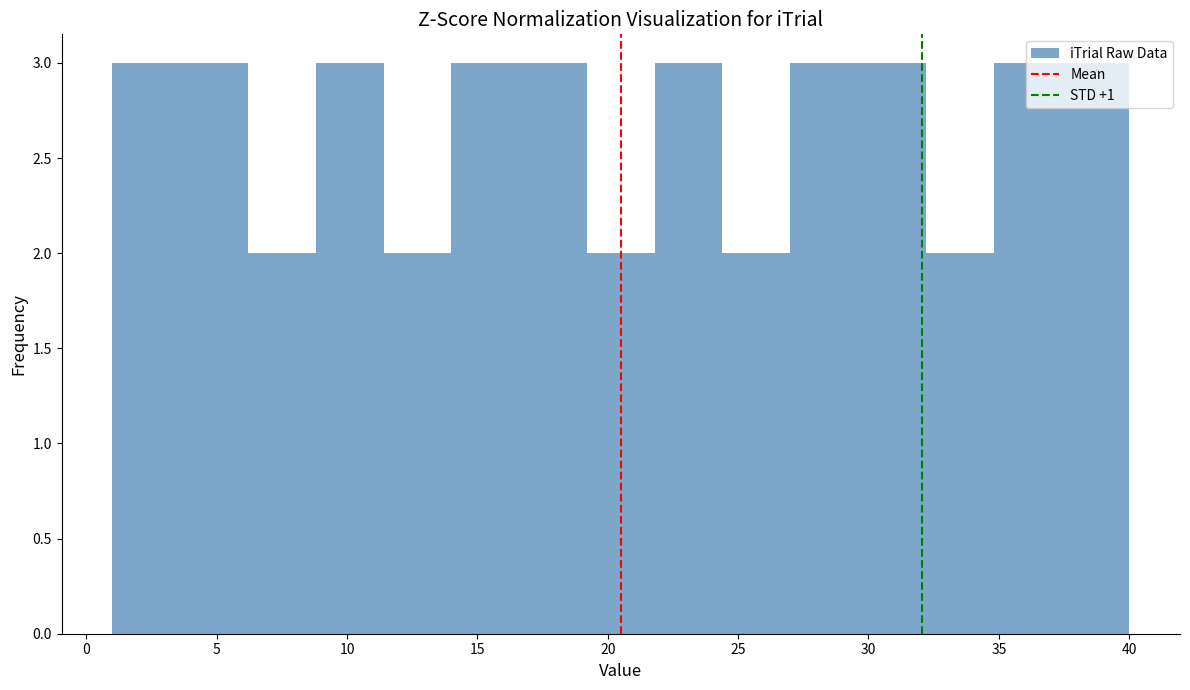

Reading left to right, transcribe this chart: for each bar, give the range it covers on the x-axis and its height. Neither the bar edges nor the heights are printed on the chart, so give them approximately, as read against the axes.

1.0 to 3.6: 3
3.6 to 6.2: 3
6.2 to 8.8: 2
8.8 to 11.4: 3
11.4 to 14.0: 2
14.0 to 16.6: 3
16.6 to 19.2: 3
19.2 to 21.8: 2
21.8 to 24.4: 3
24.4 to 27.0: 2
27.0 to 29.6: 3
29.6 to 32.2: 3
32.2 to 34.8: 2
34.8 to 37.4: 3
37.4 to 40.0: 3